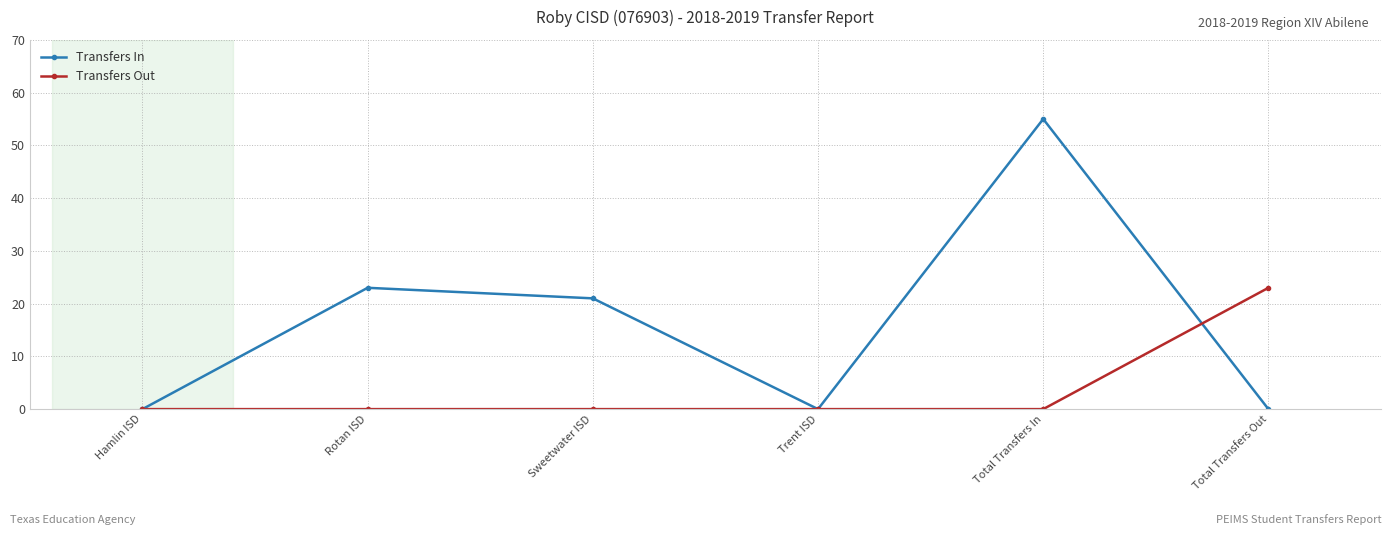

Reading left to right, extract all data points from this chart.

Transfers In: 0	23	21	0	55	0
Transfers Out: 0	0	0	0	0	23